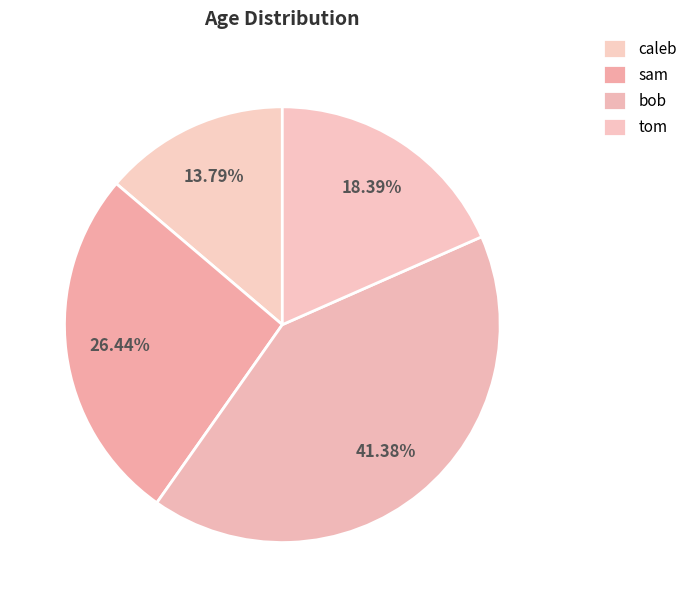

Which has a higher value, bob or sam?

bob